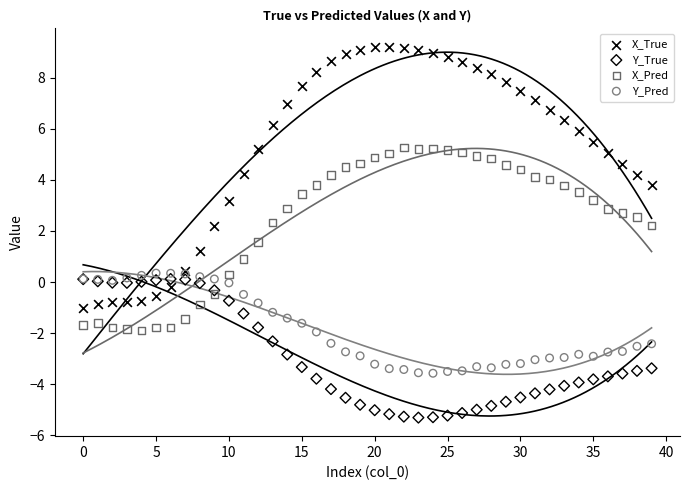

Which series reaches the minimum Y coordinate?

Y_True